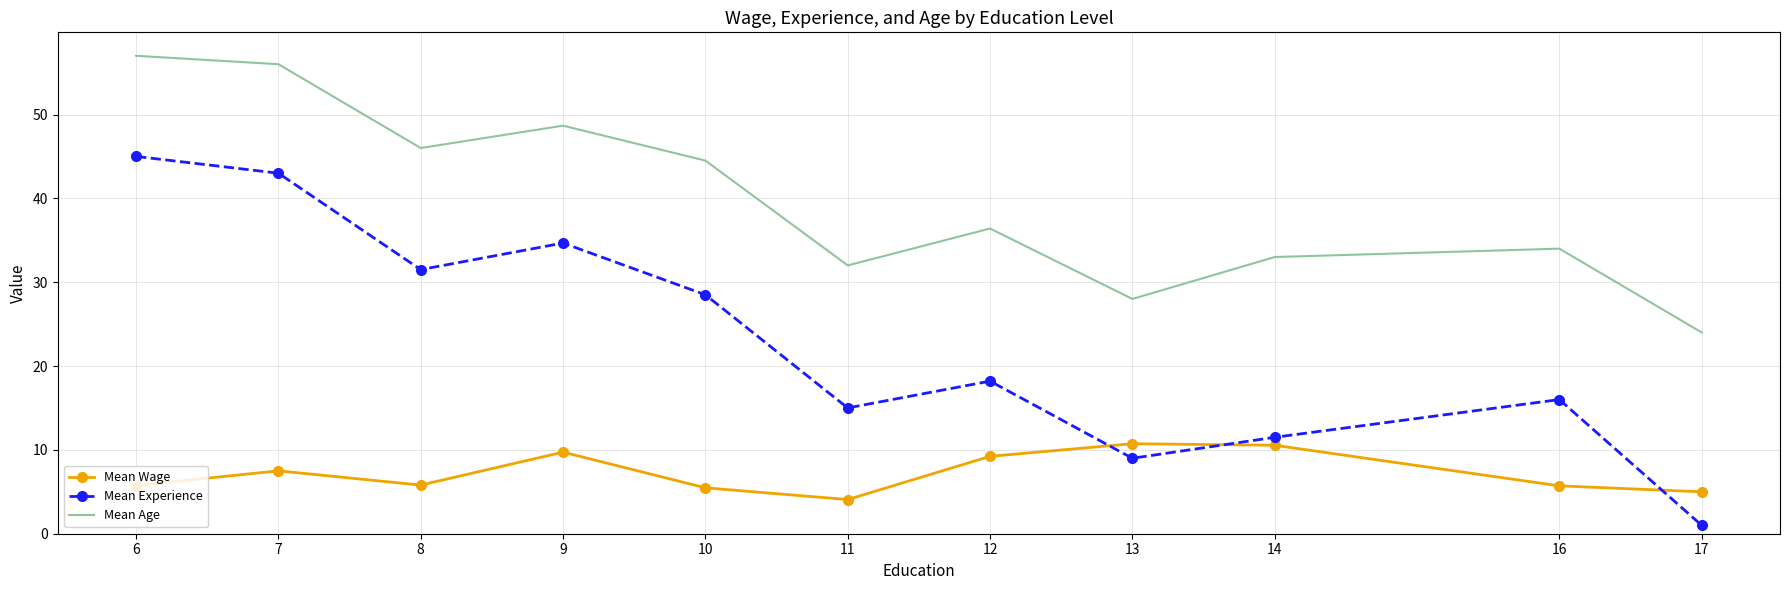

Which series has the largest range (max minus min)?

Mean Experience